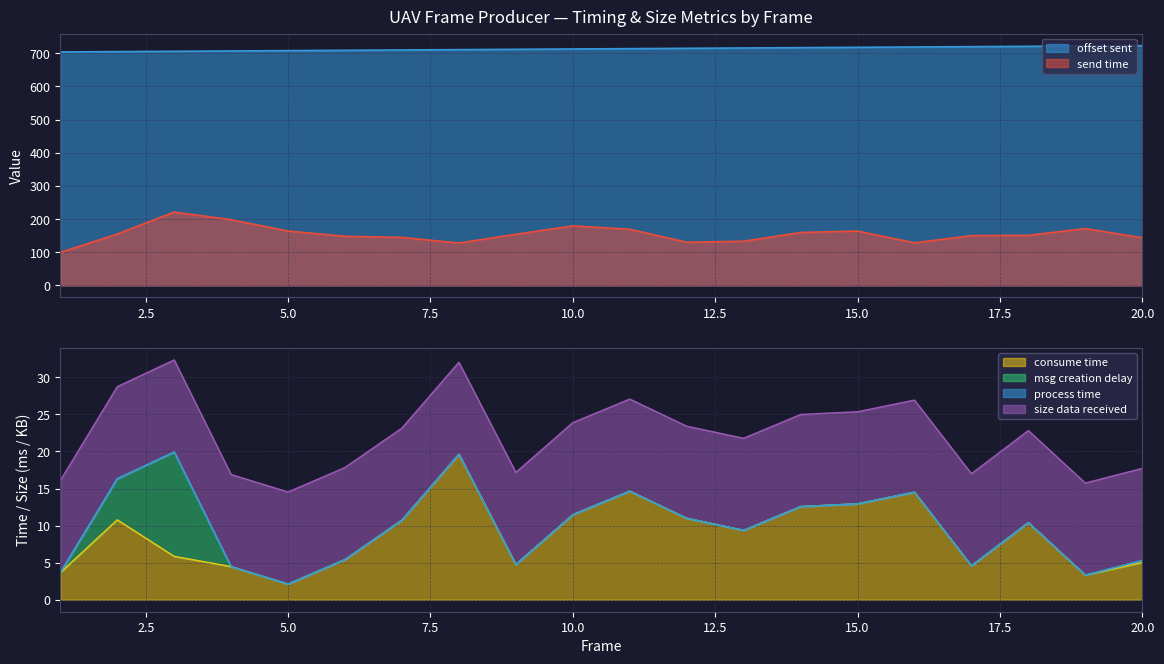

True or false: offset sent and send time intersect in this chart.

False